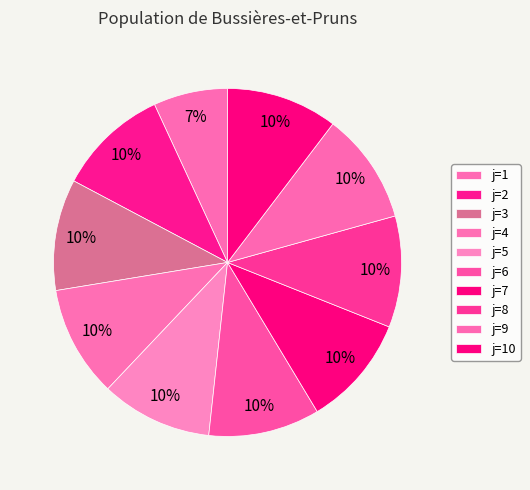

How many segments does this pie chart have?

10